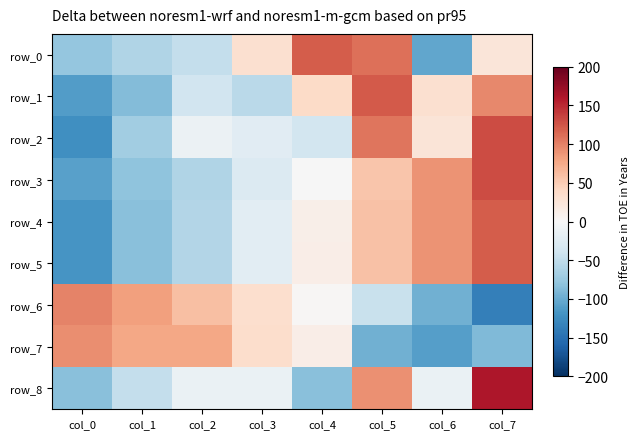

Is it true that row_8 equals 152.6 at col_5?

False